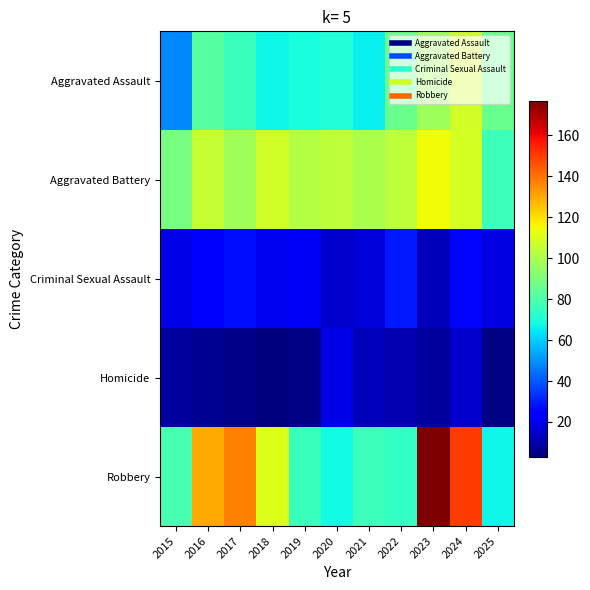

Reading left to right, list all the values displayed in this chart.

Aggravated Assault: 2015=48	2016=82	2017=76	2018=67	2019=69	2020=71	2021=66	2022=86	2023=97	2024=108	2025=86
Aggravated Battery: 2015=89	2016=105	2017=98	2018=108	2019=102	2020=104	2021=100	2022=104	2023=115	2024=109	2025=77
Criminal Sexual Assault: 2015=19	2016=23	2017=27	2018=20	2019=22	2020=15	2021=17	2022=29	2023=12	2024=26	2025=18
Homicide: 2015=8	2016=6	2017=5	2018=3	2019=5	2020=19	2021=12	2022=11	2023=8	2024=15	2025=4
Robbery: 2015=79	2016=130	2017=137	2018=111	2019=76	2020=68	2021=77	2022=75	2023=177	2024=150	2025=67